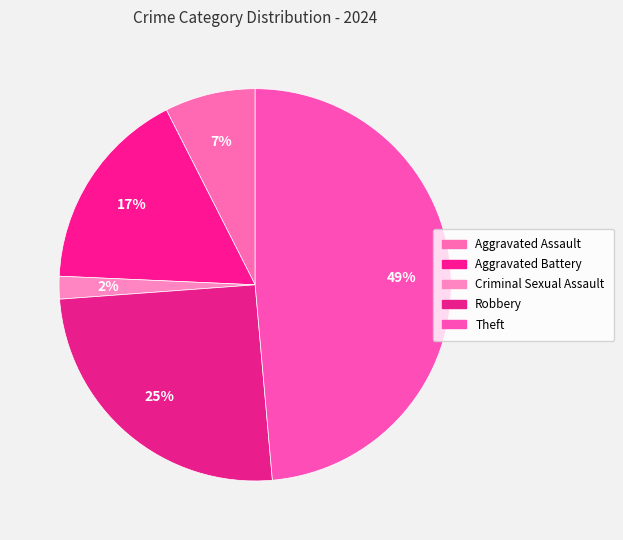

What percentage is the Aggravated Battery slice, to the nearest percent?

17%